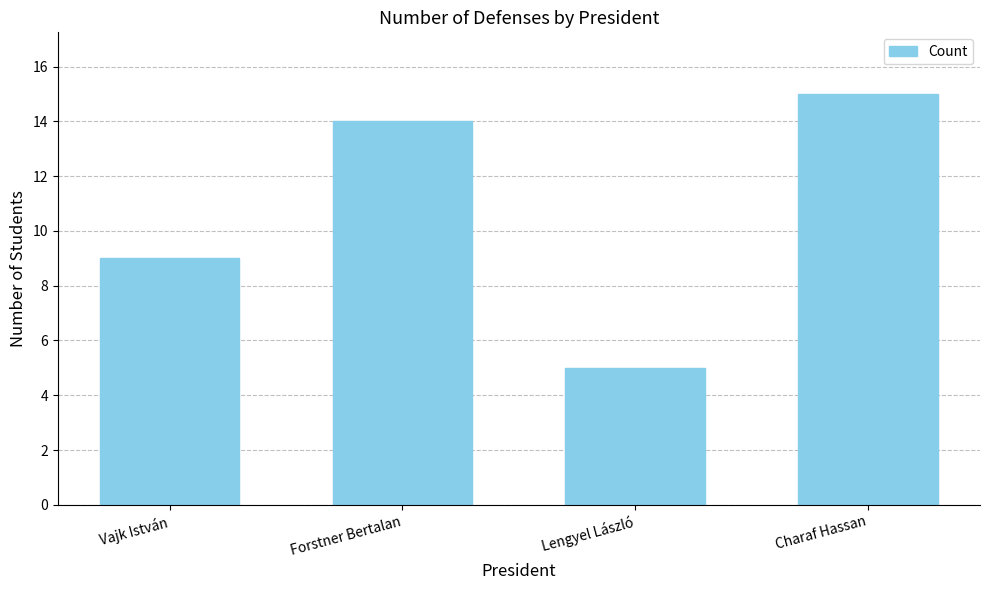

Count the values in the range 9 to 15.

3